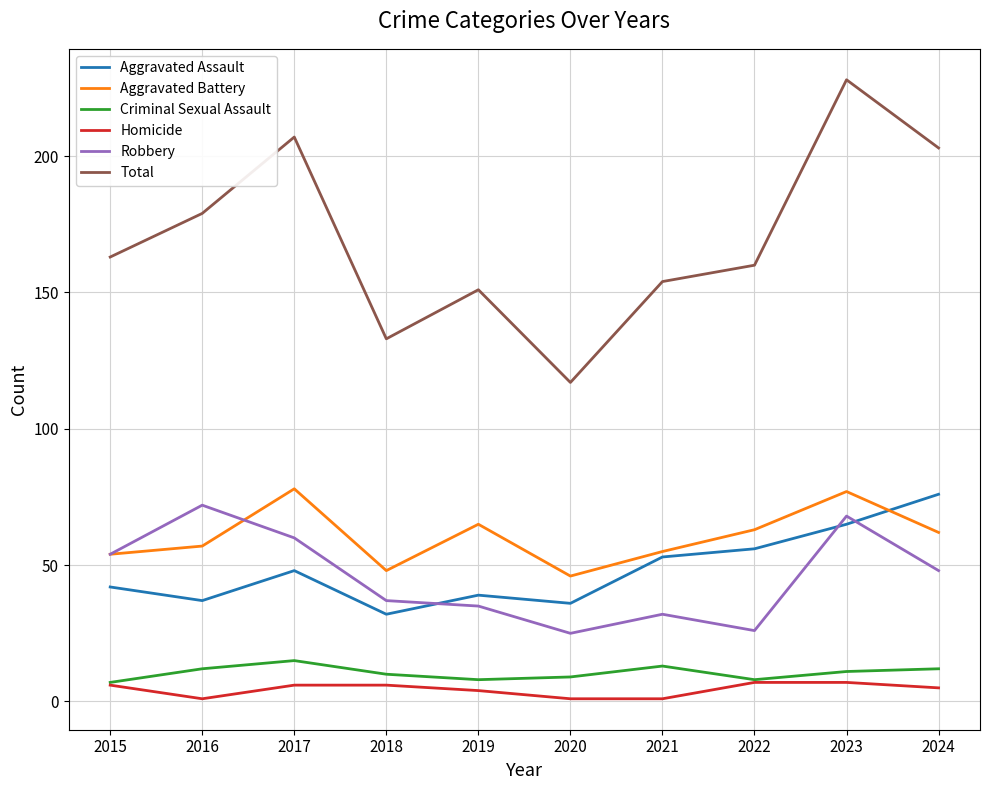

List the series in order of their peak value, lowest first.

Homicide, Criminal Sexual Assault, Robbery, Aggravated Assault, Aggravated Battery, Total